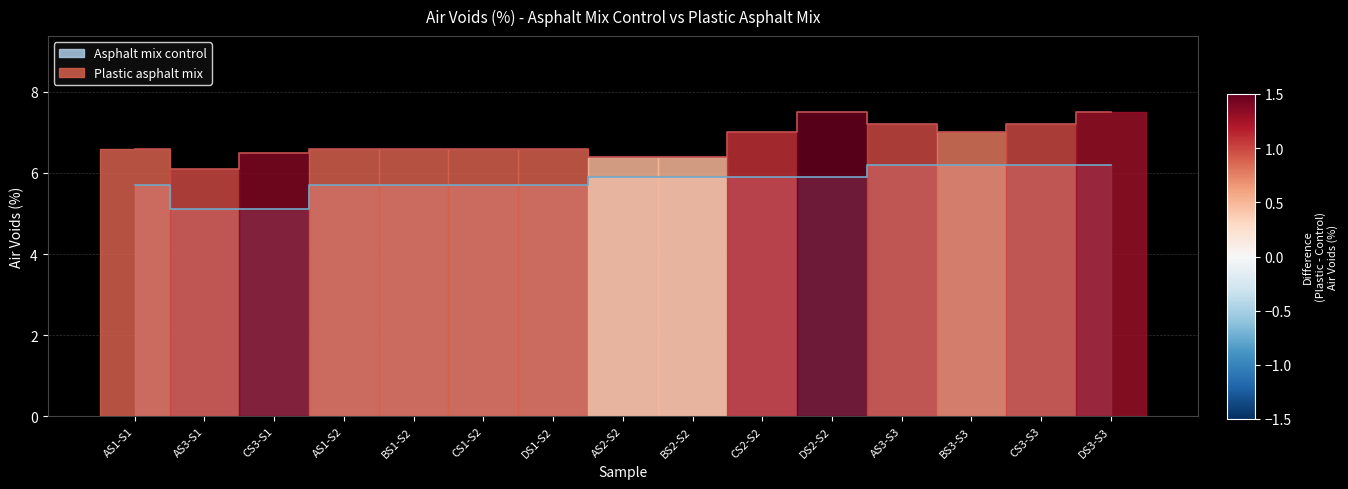

What is the difference between the maximum and minimum values in the Plastic asphalt mix series?

1.4